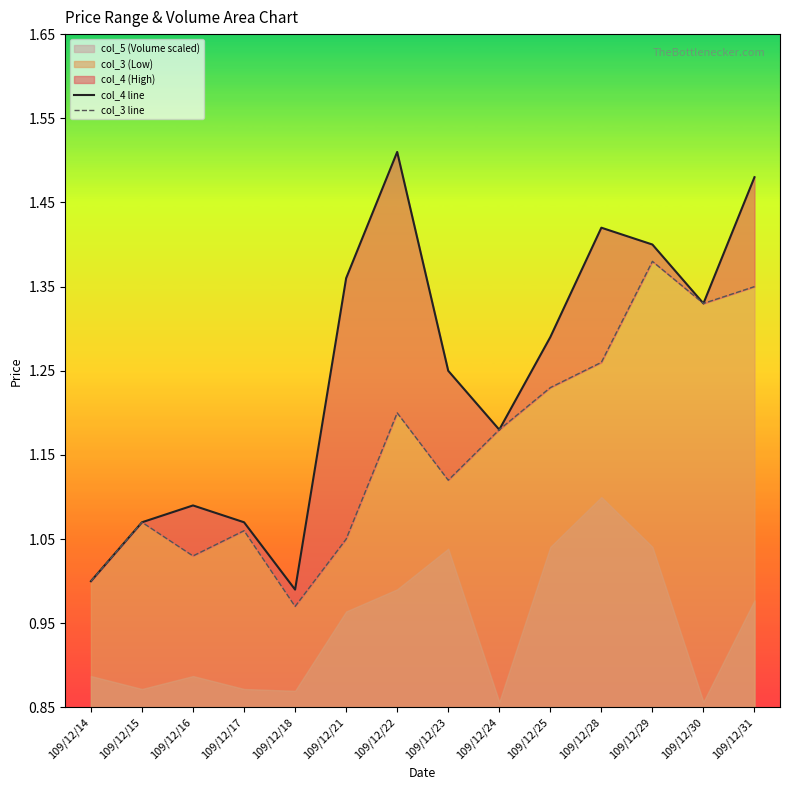

Reading left to right, list all the values displayed in this chart.

col_4 line: 109/12/14=1.0	109/12/15=1.1	109/12/16=1.1	109/12/17=1.1	109/12/18=1.0	109/12/21=1.4	109/12/22=1.5	109/12/23=1.2	109/12/24=1.2	109/12/25=1.3	109/12/28=1.4	109/12/29=1.4	109/12/30=1.3	109/12/31=1.5
col_3 line: 109/12/14=1.0	109/12/15=1.1	109/12/16=1.0	109/12/17=1.1	109/12/18=1.0	109/12/21=1.1	109/12/22=1.2	109/12/23=1.1	109/12/24=1.2	109/12/25=1.2	109/12/28=1.3	109/12/29=1.4	109/12/30=1.3	109/12/31=1.4